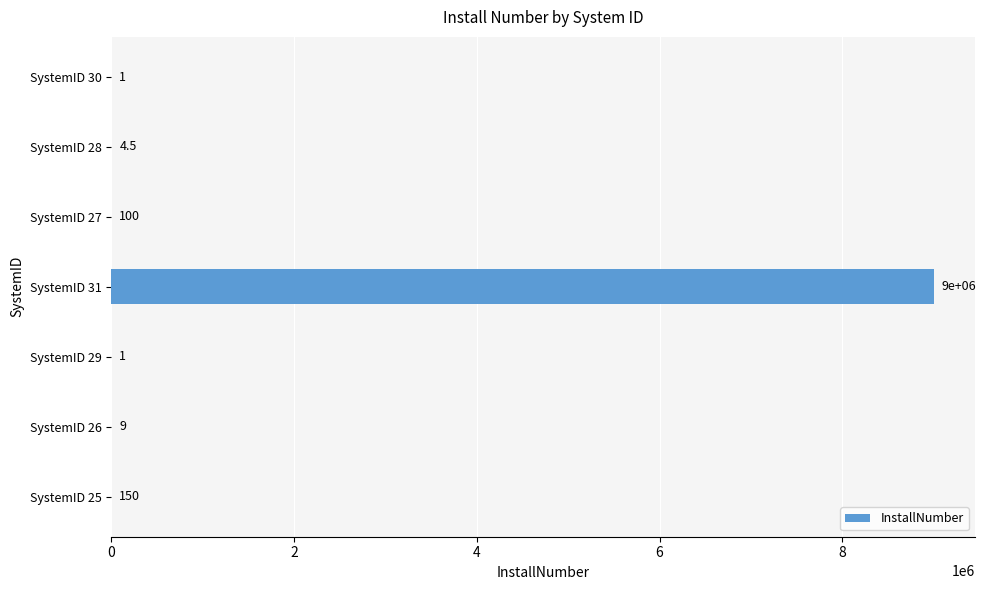

Reading top to bottom, list all the values displayed in this chart.

SystemID 30=1.0	SystemID 28=4.5	SystemID 27=100.0	SystemID 31=9000000.0	SystemID 29=1.0	SystemID 26=9.0	SystemID 25=150.0